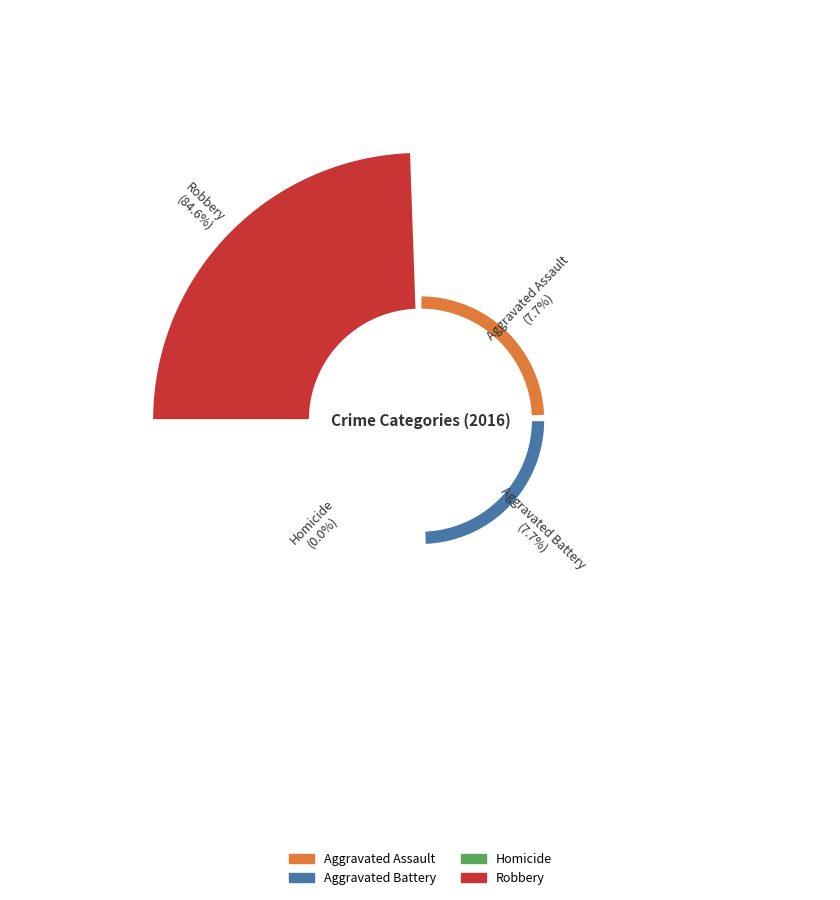

What is the change in value from Homicide to Robbery?

+11